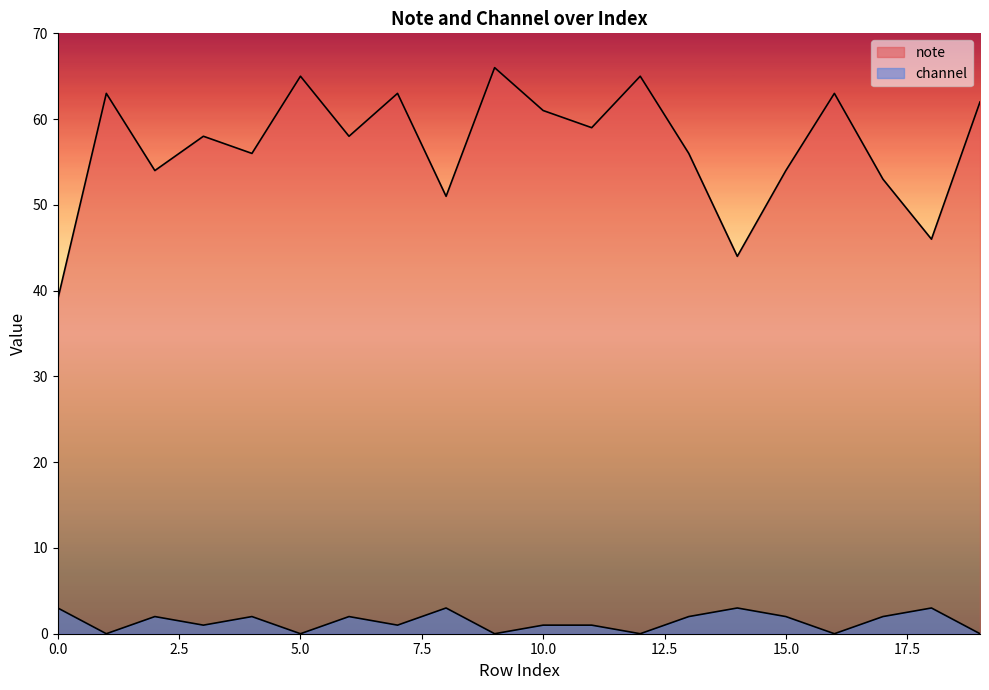

What is the value of the channel point at the 3rd from the left?

2